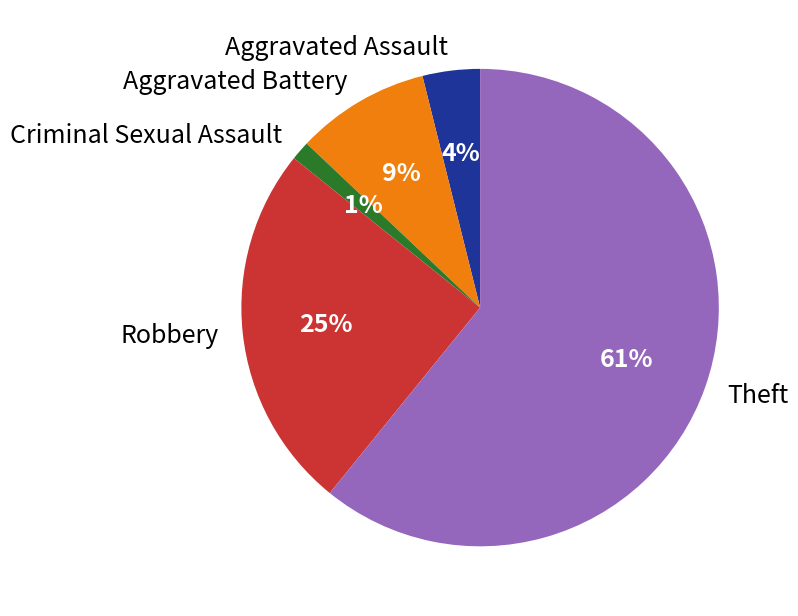

Does Aggravated Assault account for over 50% of the chart?

No